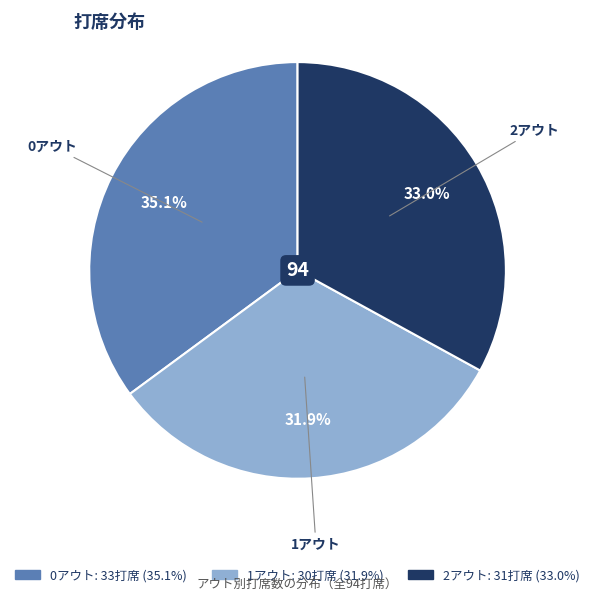

The 0アウト slice represents 48% of the pie. True or false?

False